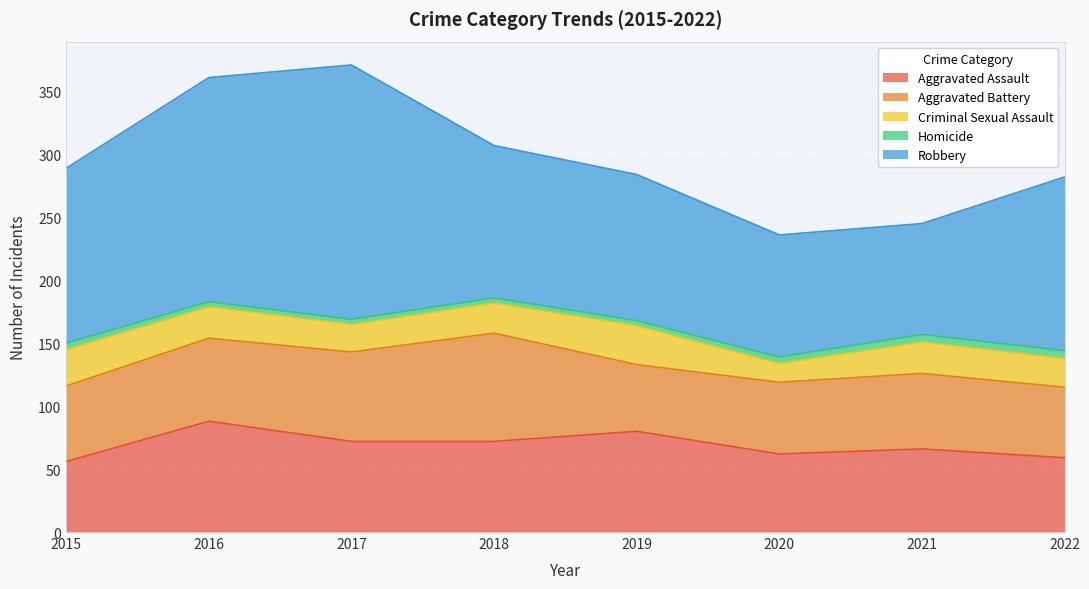

Reading left to right, transcribe all the data shown in this chart.

Aggravated Assault: 56	88	72	72	80	62	66	59
Aggravated Battery: 60	66	71	86	53	57	60	56
Criminal Sexual Assault: 29	25	22	24	31	15	25	23
Homicide: 5	4	4	4	4	5	6	6
Robbery: 139	178	202	121	116	97	88	138